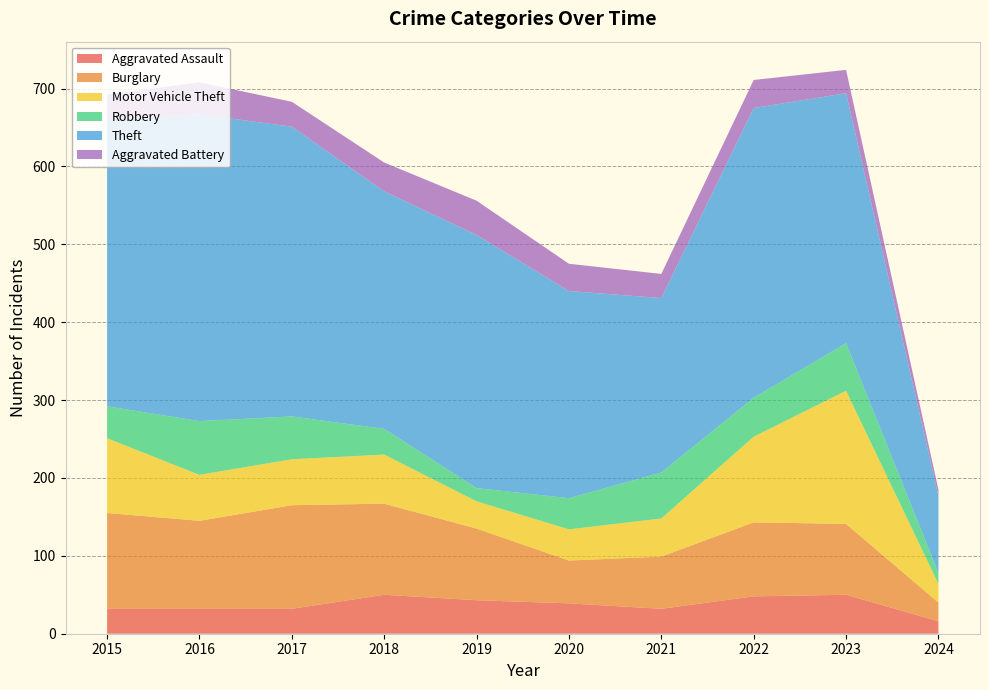

Reading left to right, transcribe all the data shown in this chart.

Aggravated Assault: 2015=32	2016=32	2017=32	2018=50	2019=43	2020=39	2021=32	2022=48	2023=50	2024=16
Burglary: 2015=123	2016=113	2017=133	2018=117	2019=92	2020=55	2021=67	2022=95	2023=91	2024=24
Motor Vehicle Theft: 2015=96	2016=59	2017=59	2018=63	2019=35	2020=40	2021=49	2022=110	2023=171	2024=24
Robbery: 2015=41	2016=69	2017=55	2018=33	2019=17	2020=40	2021=59	2022=50	2023=61	2024=14
Theft: 2015=369	2016=394	2017=372	2018=305	2019=325	2020=266	2021=224	2022=372	2023=321	2024=99
Aggravated Battery: 2015=31	2016=41	2017=32	2018=37	2019=44	2020=35	2021=31	2022=36	2023=30	2024=8